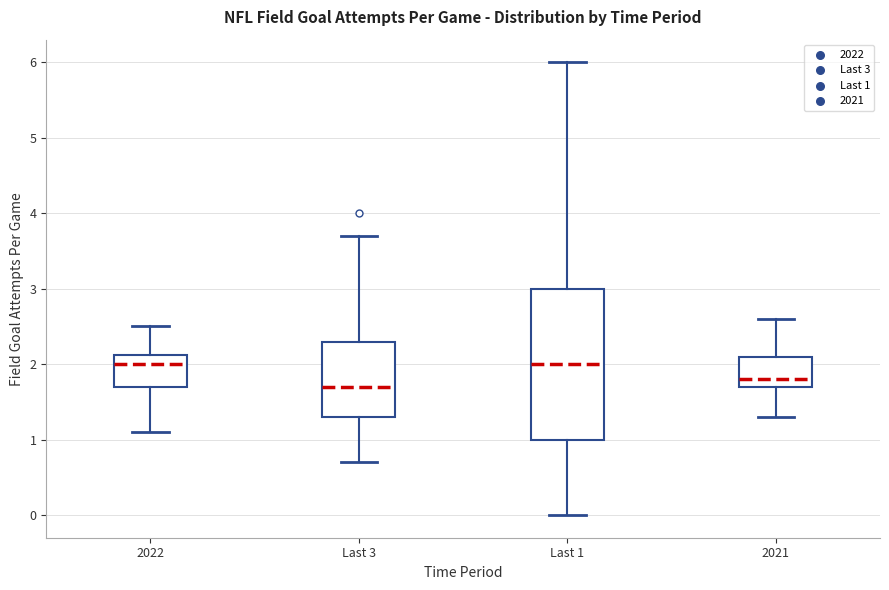

Reading left to right, read every box against the y-axis: the position of its median line, the range the box covers, and the ends of its whiskers. The values are not printed on the chart, so give them approximately, as read against the axis.

2022: median 2.0, box 1.7 to 2.1, whiskers 1.1 to 2.5
Last 3: median 1.7, box 1.3 to 2.3, whiskers 0.7 to 3.7
Last 1: median 2.0, box 1.0 to 3.0, whiskers 0.0 to 6.0
2021: median 1.8, box 1.7 to 2.1, whiskers 1.3 to 2.6